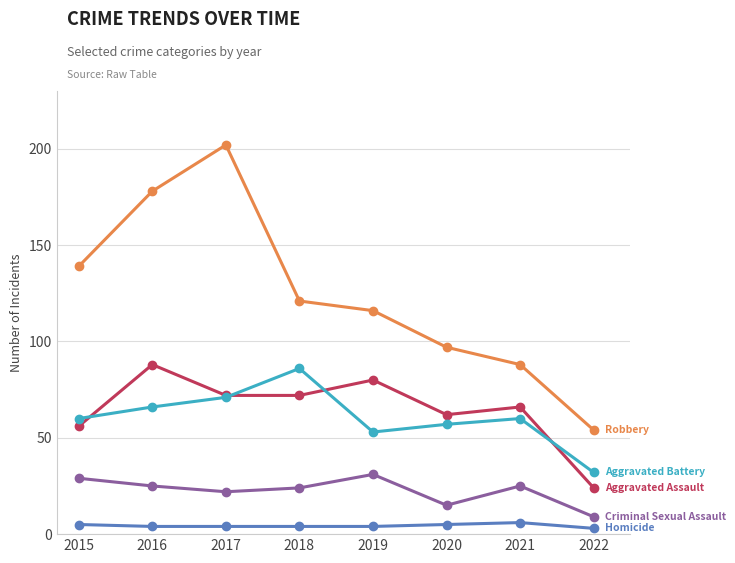

Reading right to left, what are all the values shown in this chart?

Aggravated Assault: 24	66	62	80	72	72	88	56
Aggravated Battery: 32	60	57	53	86	71	66	60
Criminal Sexual Assault: 9	25	15	31	24	22	25	29
Homicide: 3	6	5	4	4	4	4	5
Robbery: 54	88	97	116	121	202	178	139